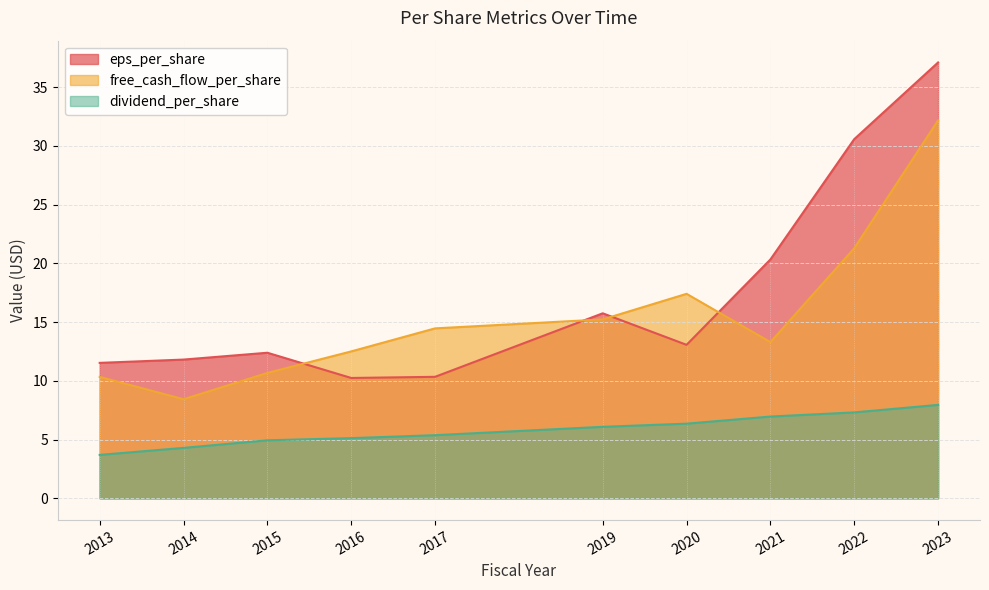

In eps_per_share, how many points are higher than both neighbors (excluding endpoints)?

2